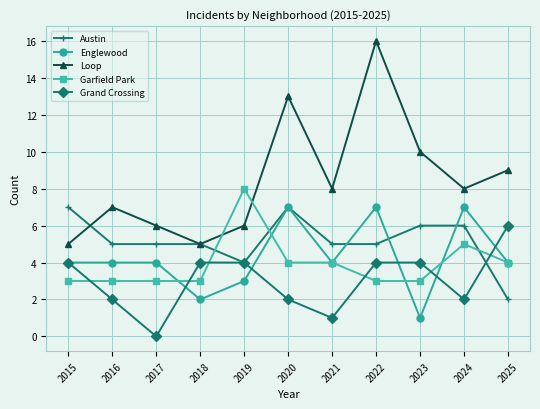

Which category has the highest value in the Garfield Park series?

2019